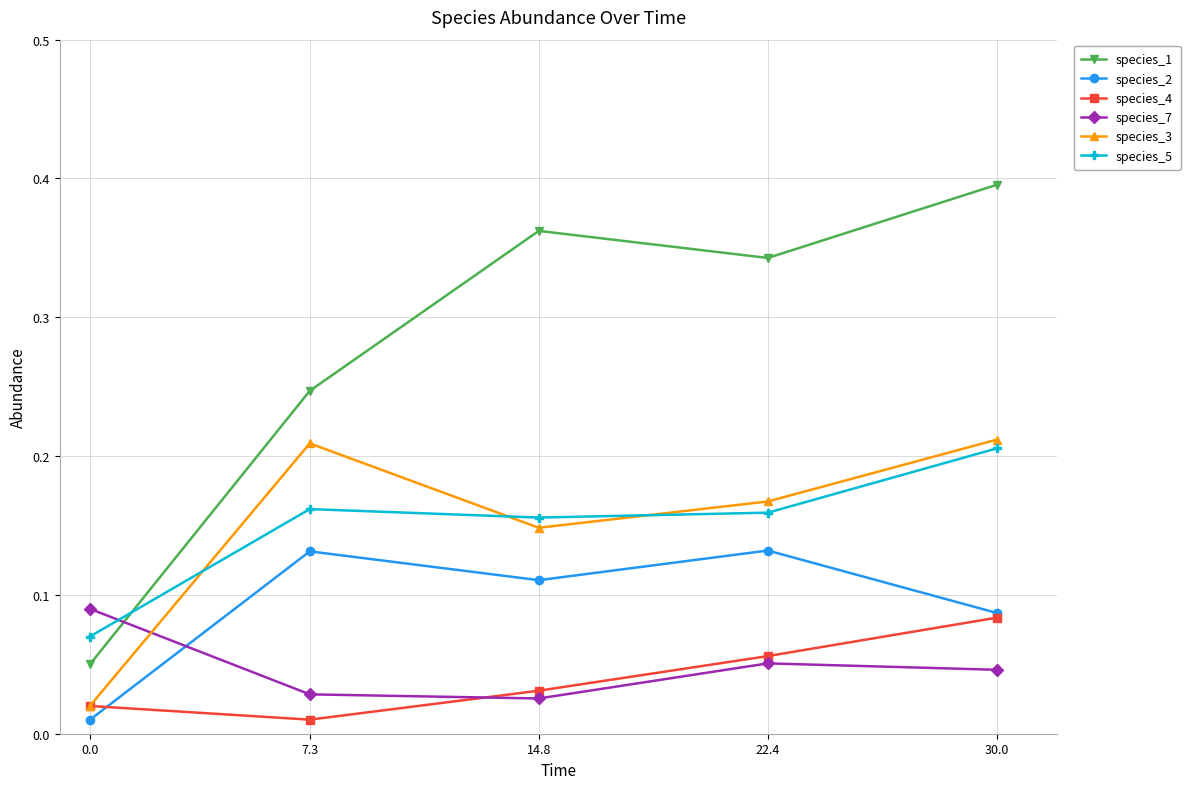

The value of species_2 at 30.0 is 0.0. True or false?

False